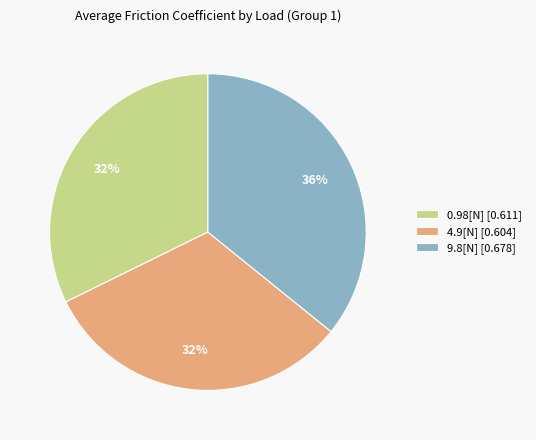

Count the number of slices in the pie.

3